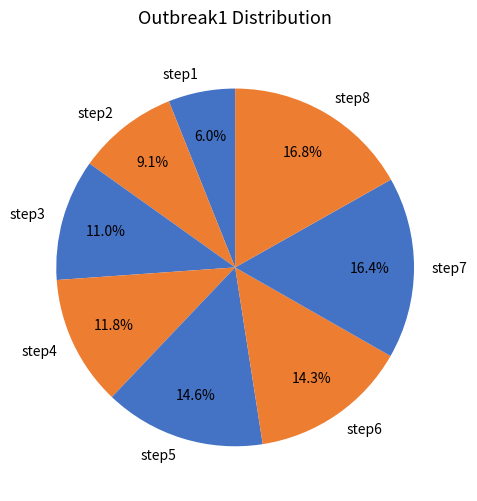

What percentage do step3 and step8 together represent?

27.8%